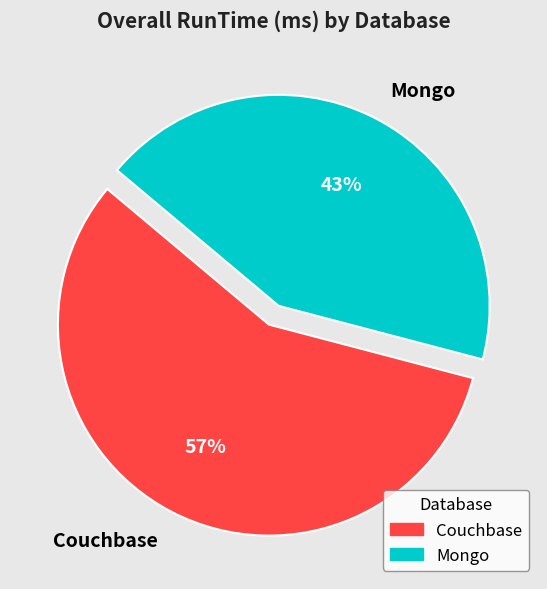

The Mongo slice represents 55% of the pie. True or false?

False